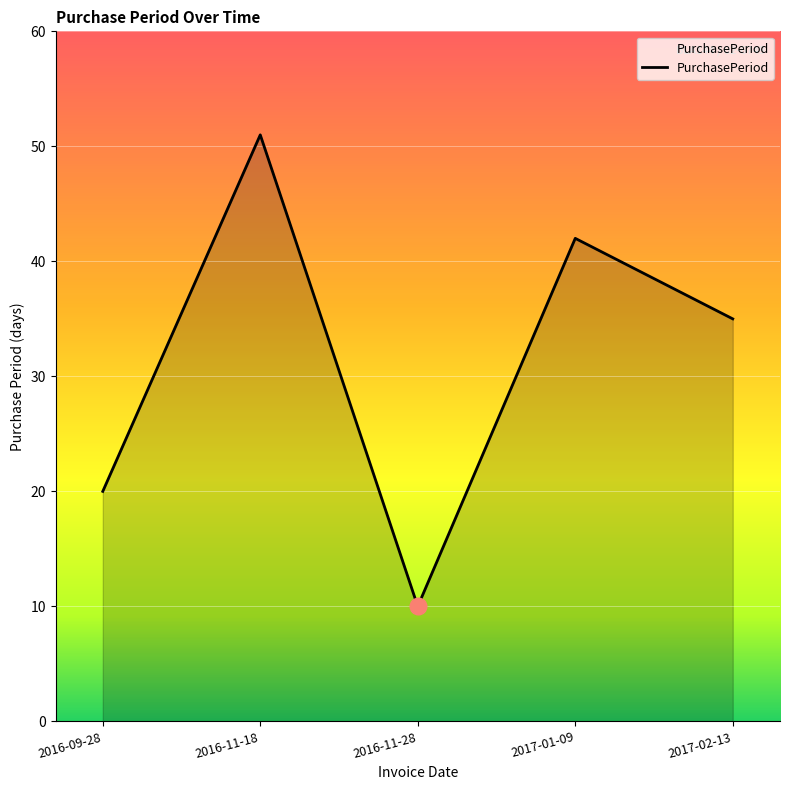

Which category has the highest value across all series?

2016-11-18